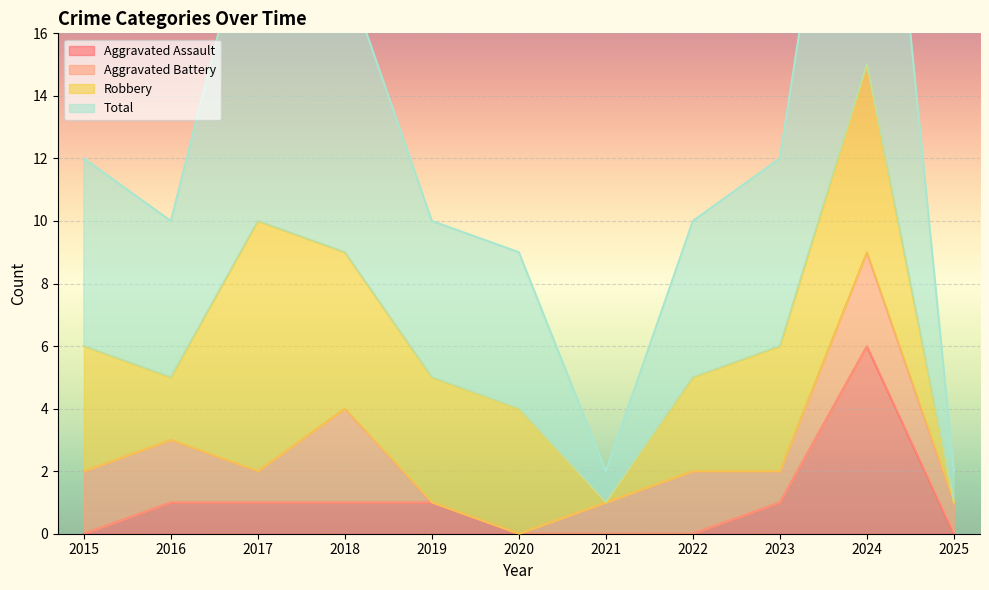

True or false: Aggravated Assault has more than 0 interior local peaks.

True